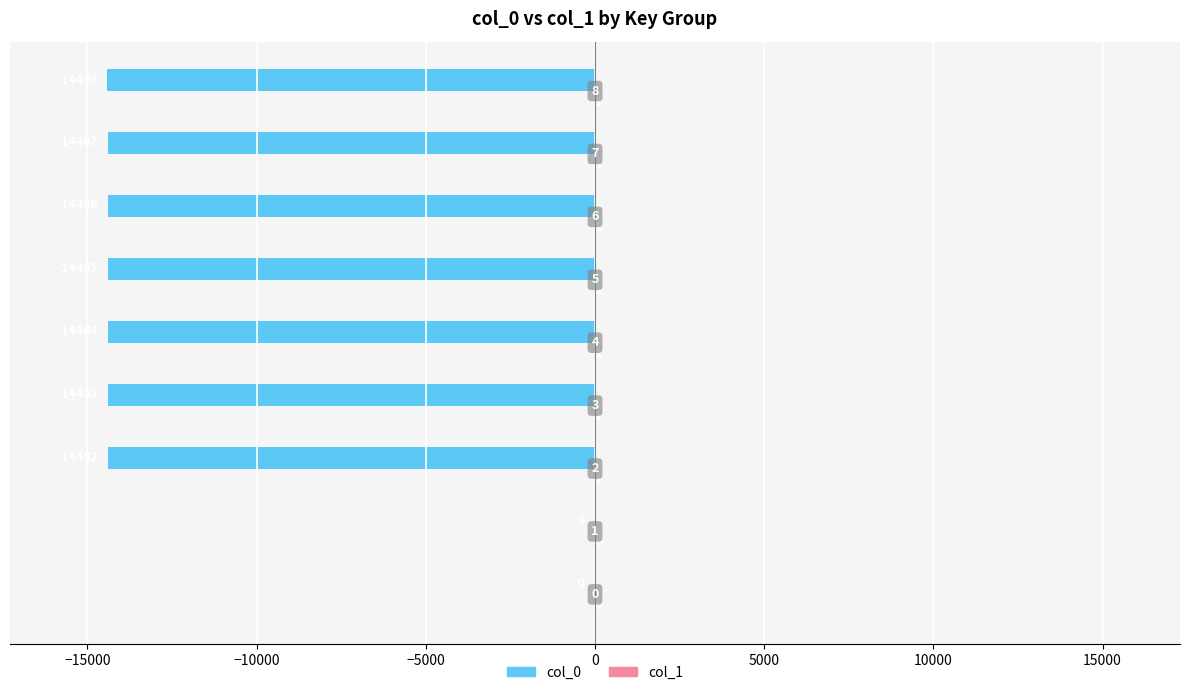

What is the difference between the second highest and minimum values in the col_0 series?

14408